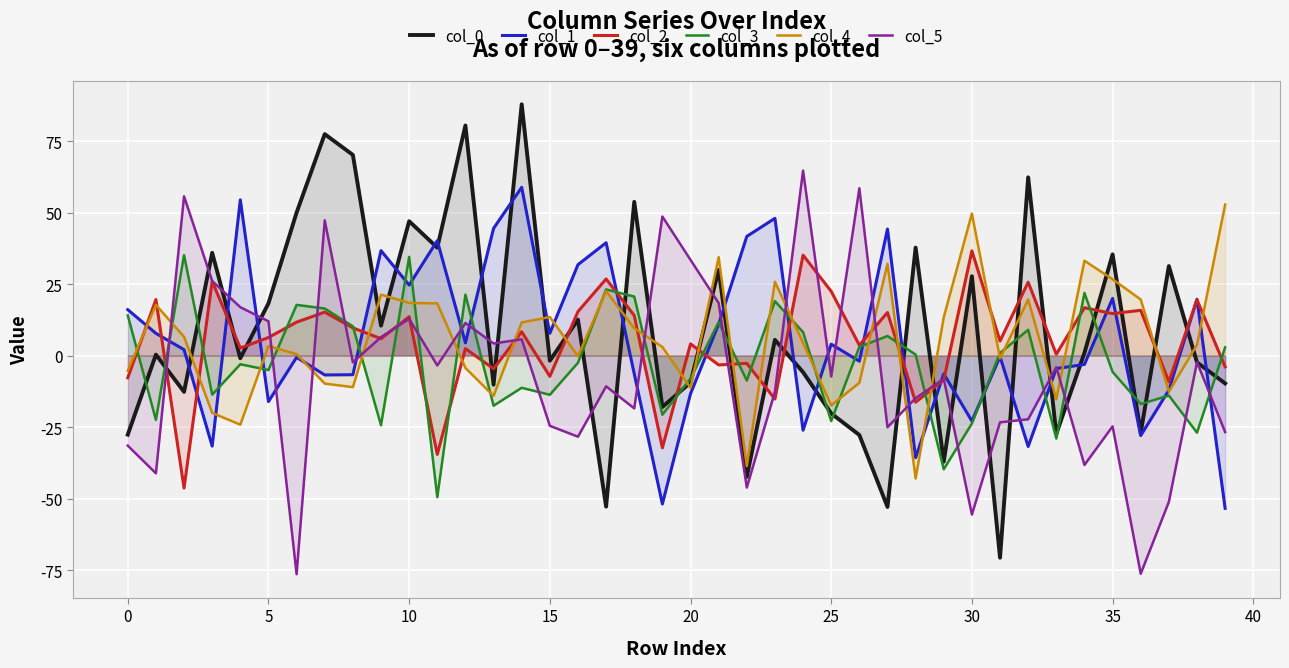

How many intersections are there between col_0 and col_5?

20